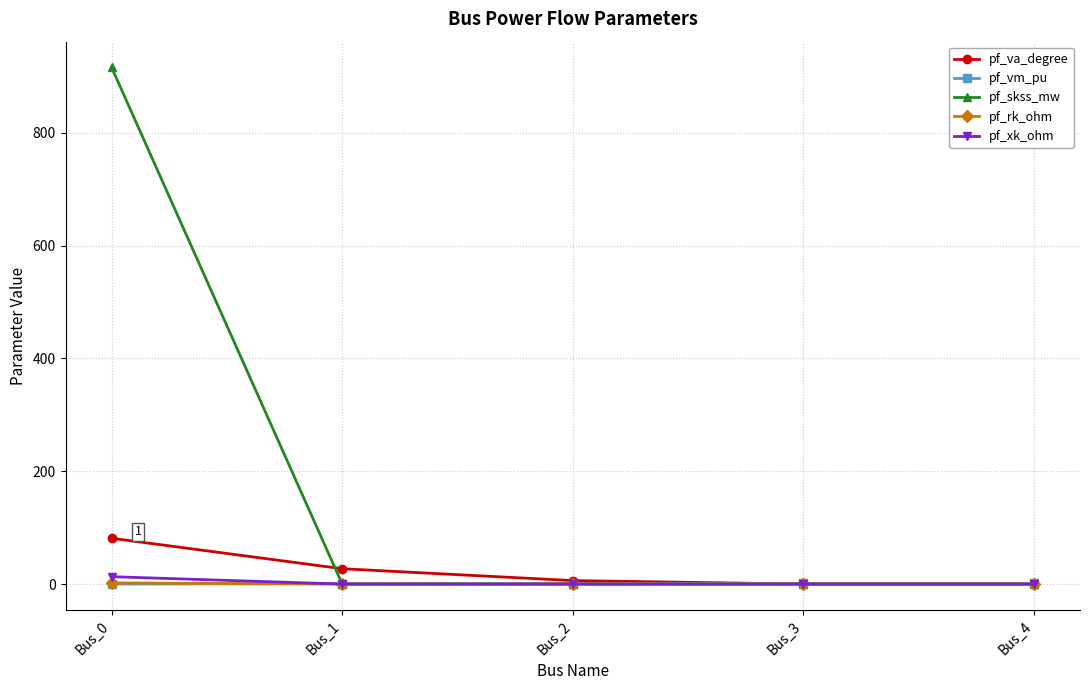

How many data points in pf_xk_ohm are above 0?

1